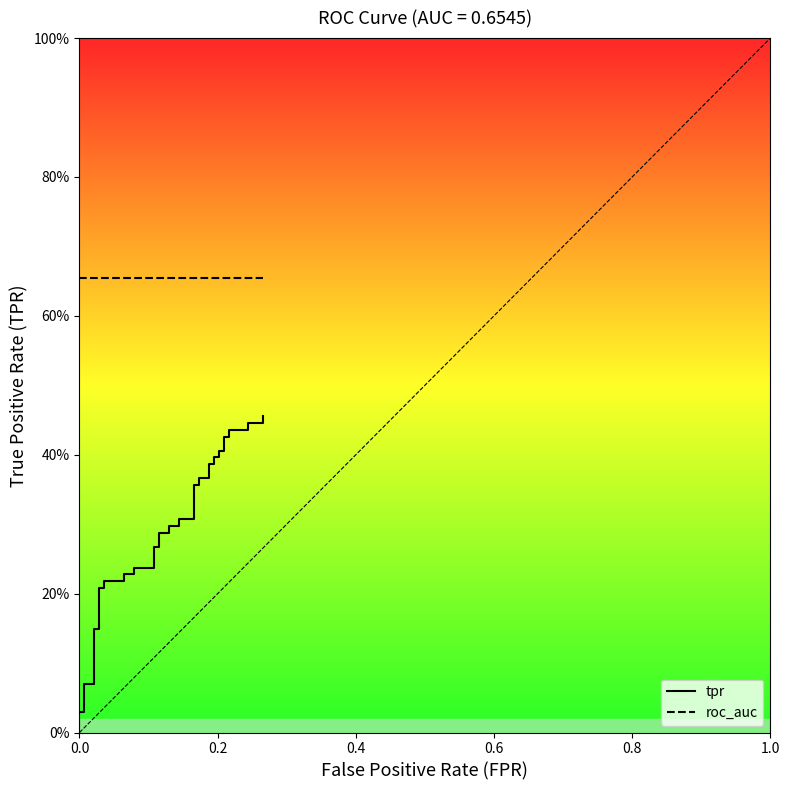

Does the chart display data point markers on the line(s)?

No